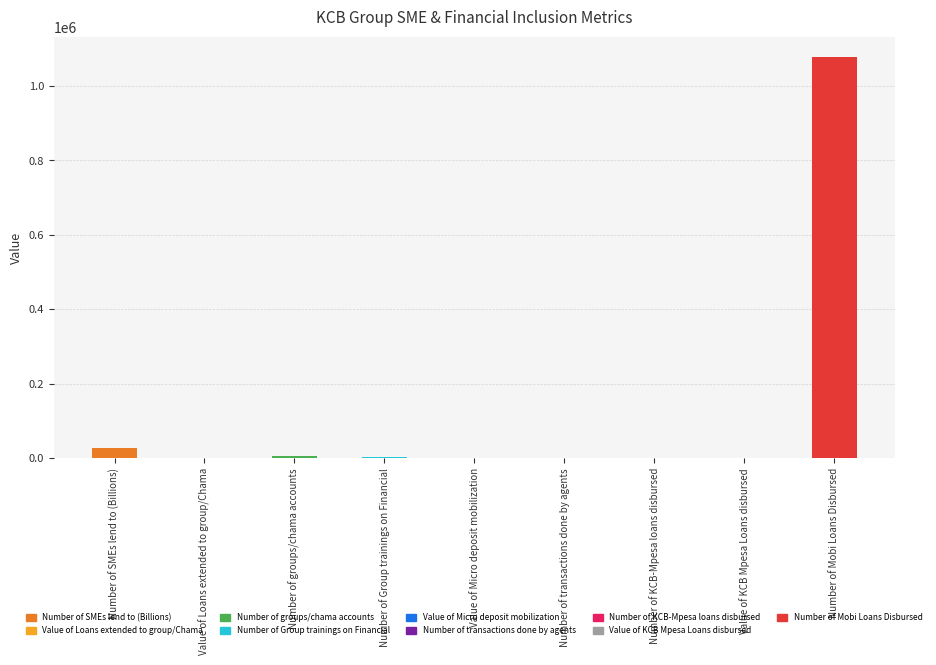

What is the maximum value shown in the chart?

1078670.0